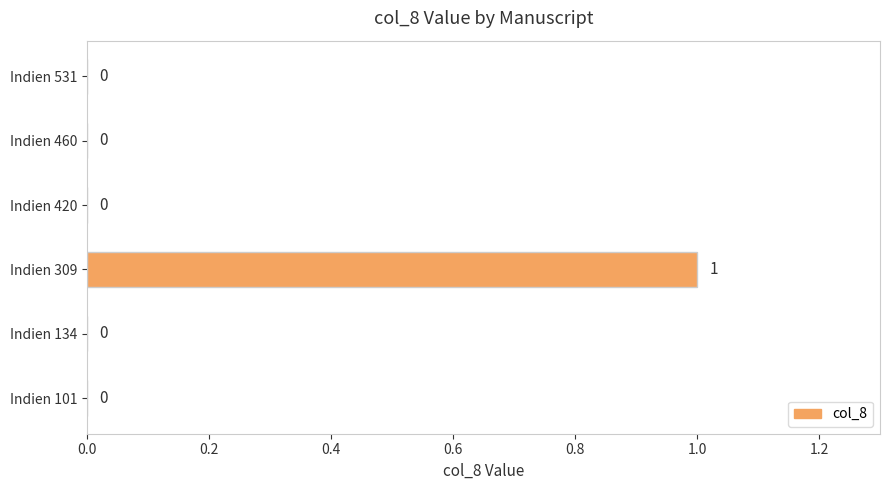

Reading bottom to top, extract all data points from this chart.

Indien 101=0	Indien 134=0	Indien 309=1	Indien 420=0	Indien 460=0	Indien 531=0